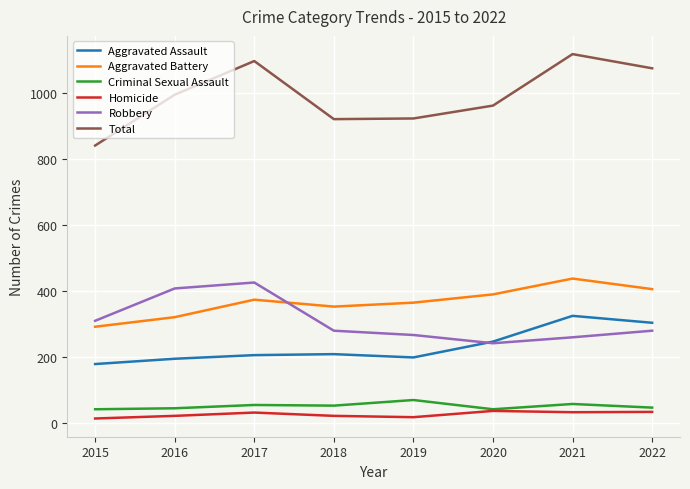

At which category does Robbery reach its first local valley?

2020